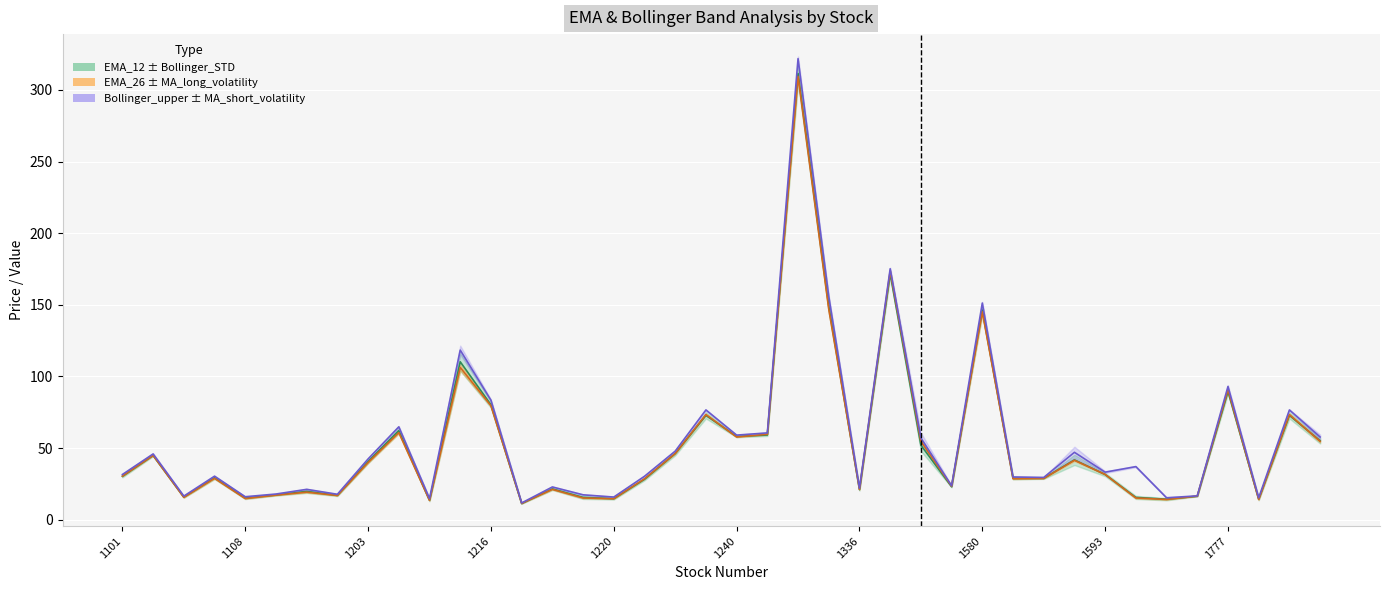

True or false: EMA_12 and Bollinger_upper cross at least once.

False